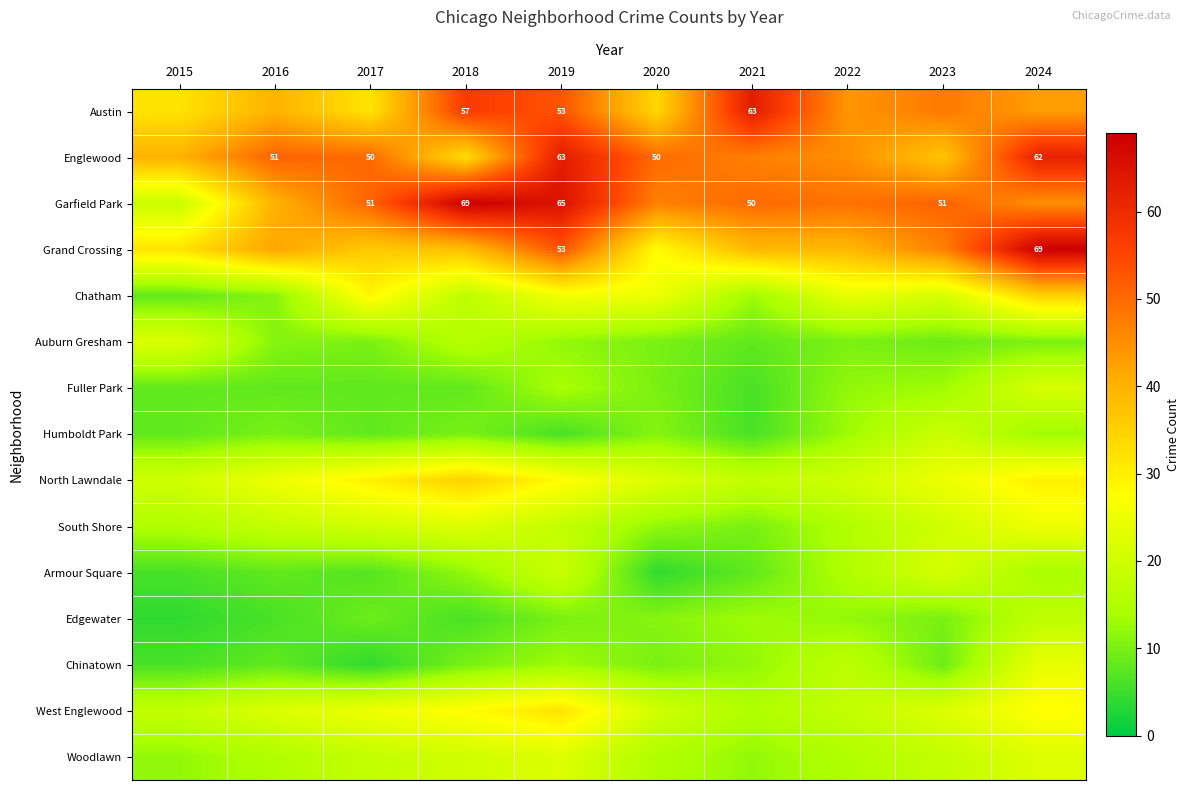

The Englewood series shows 18 at 2016. True or false?

False